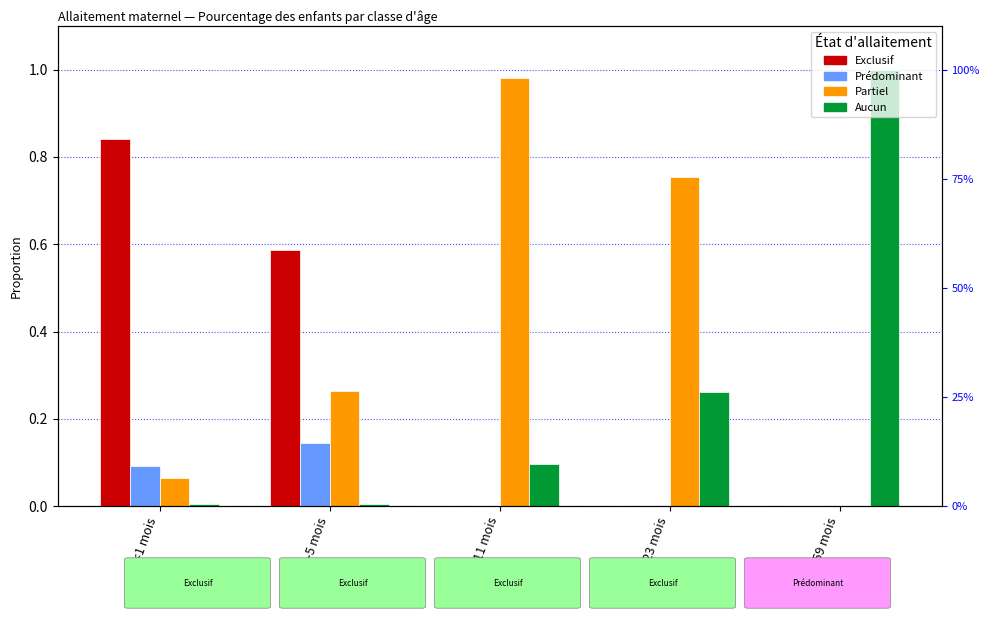

What is the label of the 1st bar from the right?

24-59 mois